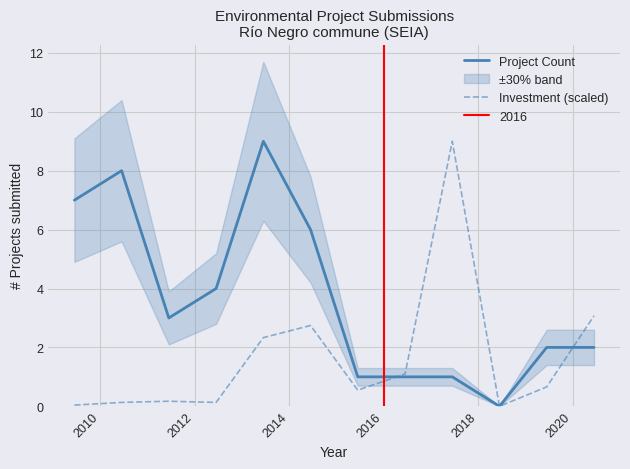

What is the maximum value for Project Count?

9.0